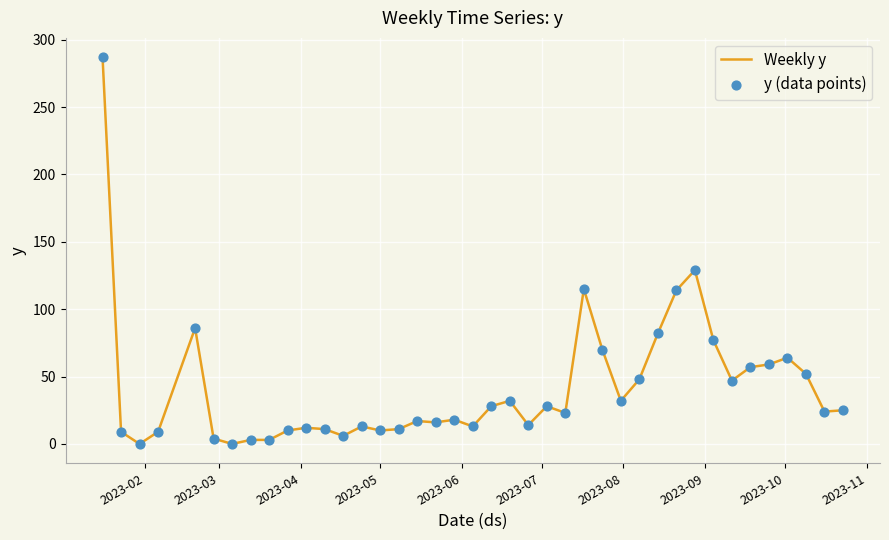

What is the difference between the maximum and minimum values?

287